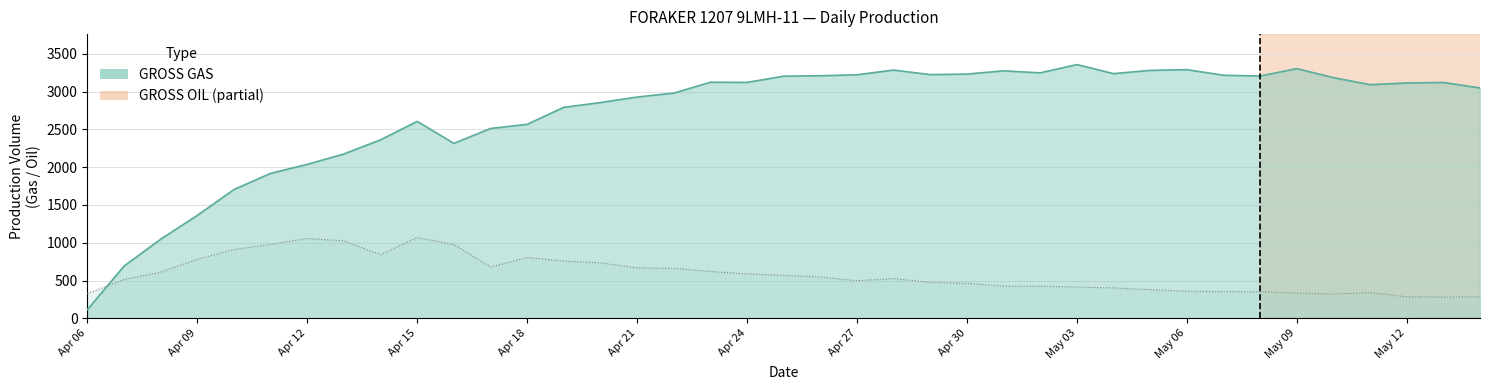

Reading left to right, what are all the values shown in this chart?

GROSS GAS: 114.0	691.0	1047.0	1362.0	1704.0	1918.0	2037.0	2175.0	2362.0	2606.0	2315.0	2512.0	2567.0	2792.0	2855.0	2928.0	2980.0	3124.0	3122.0	3204.0	3210.0	3223.0	3285.0	3225.0	3232.0	3275.0	3248.0	3358.0	3238.0	3281.0	3290.0	3217.0	3206.0	3304.0	3185.0	3092.0	3114.0	3121.0	3048.0
GROSS OIL: 327.4	513.3	611.1	781.0	911.5	978.8	1056.2	1025.1	841.4	1068.3	976.1	678.6	804.6	757.9	733.8	668.0	661.0	620.1	587.5	568.8	546.6	497.3	526.5	474.5	462.0	425.9	425.9	413.4	402.3	378.8	357.2	352.4	351.0	333.0	319.8	339.9	284.4	279.5	283.7